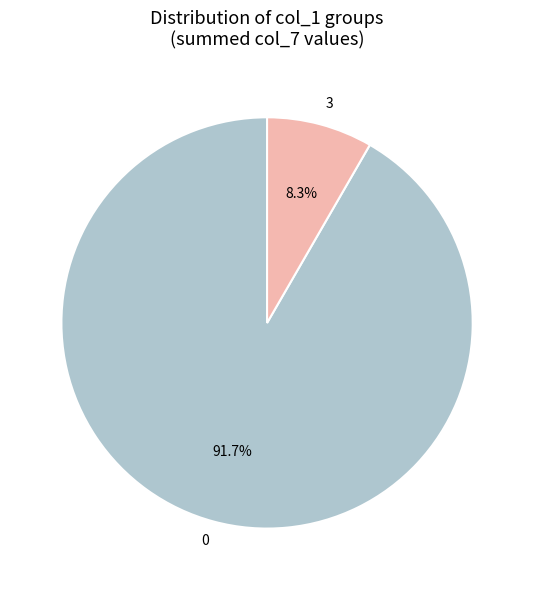

Rank the categories by value from highest to lowest.

0, 3